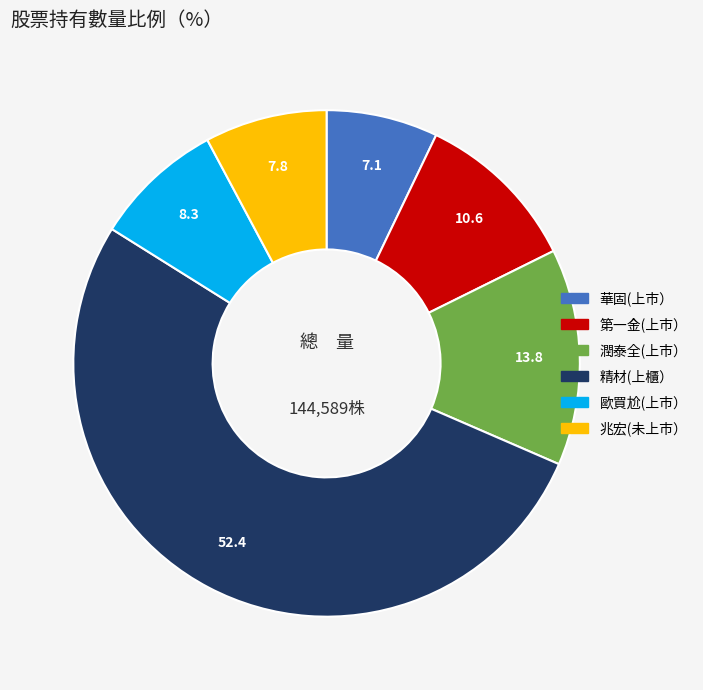

Combined, do 華固(上市） and 潤泰全(上市） account for over 50%?

No